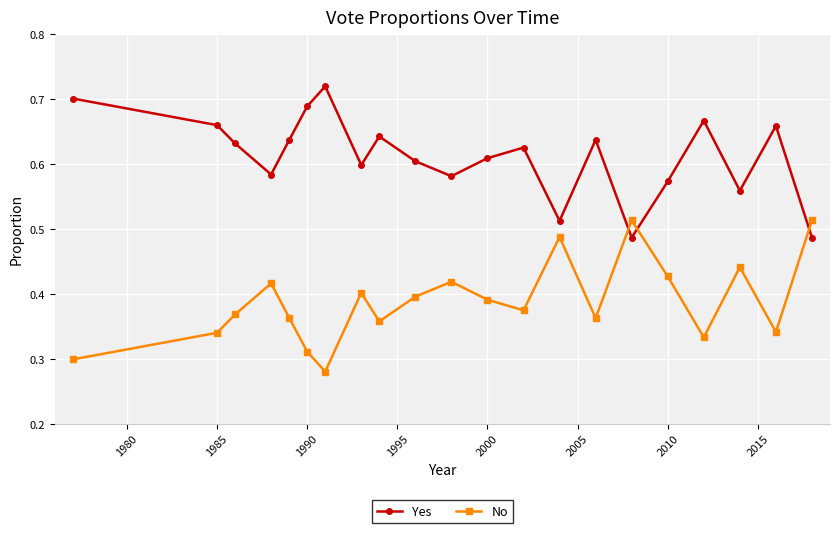

Which series ends up on top after the final intersection of No and Yes?

No